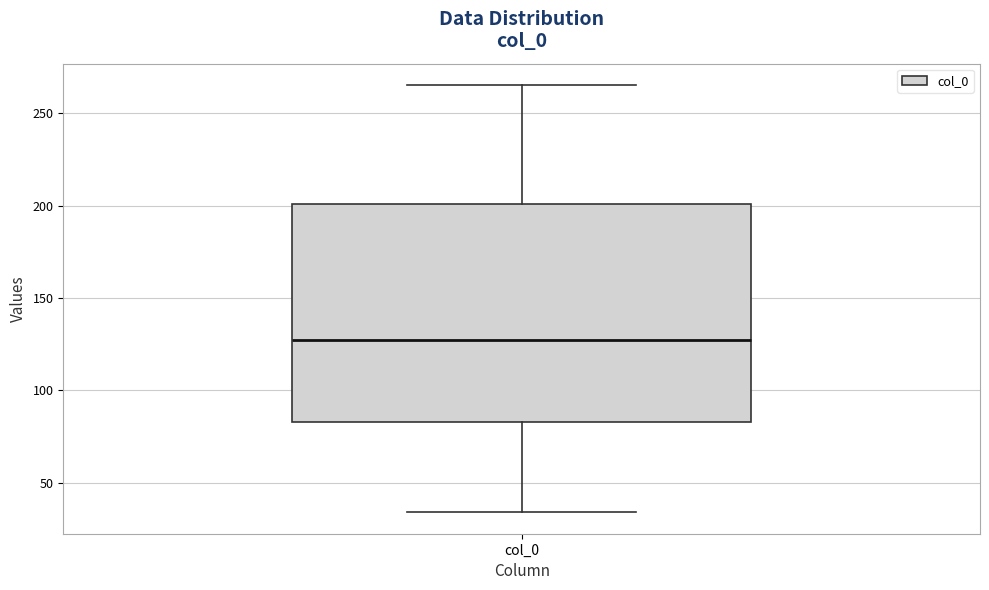

Where does the median line of the box for col_0 sit on the y-axis? The values are not printed on the chart, so give them approximately, as read against the axis.

125